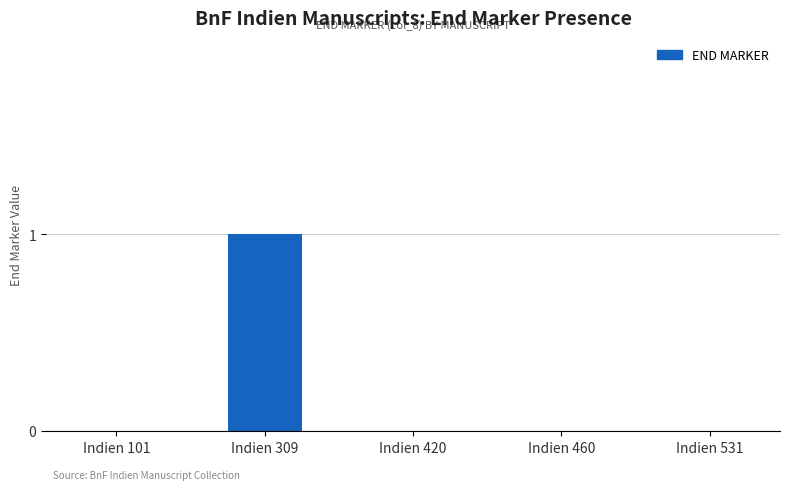

Which has a higher value, Indien 531 or Indien 309?

Indien 309